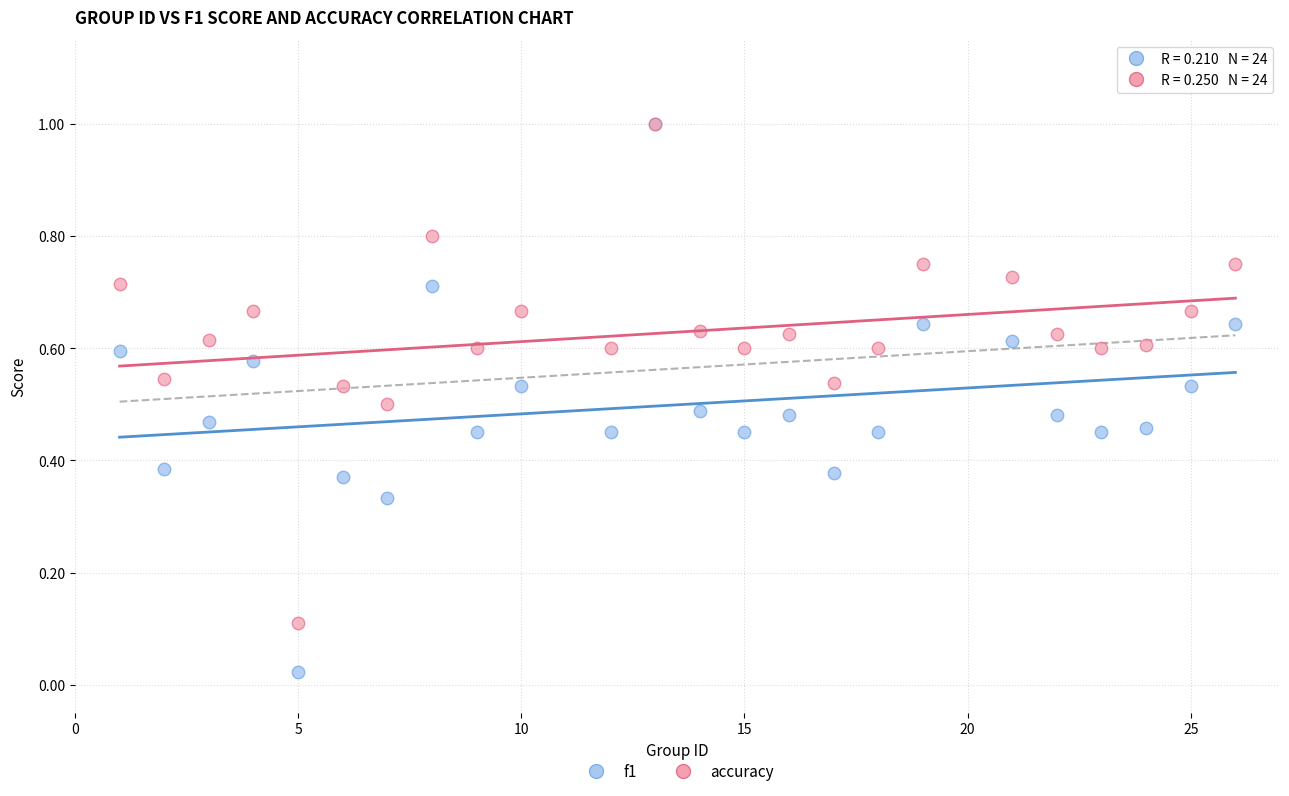

What are all the series names shown in the legend?

f1, accuracy